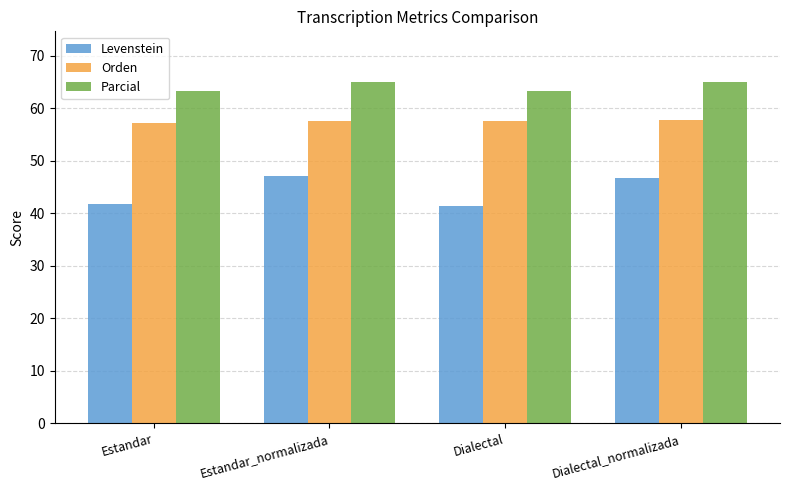

How many data points in Levenstein are less than 46?

2